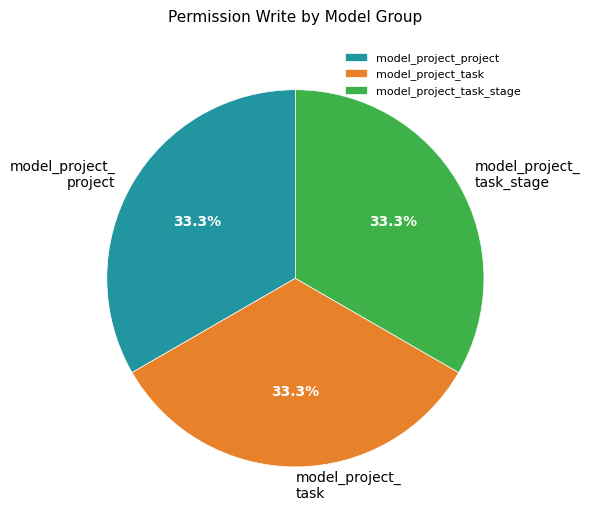

What portion of the pie excludes model_project_task?

66.7%